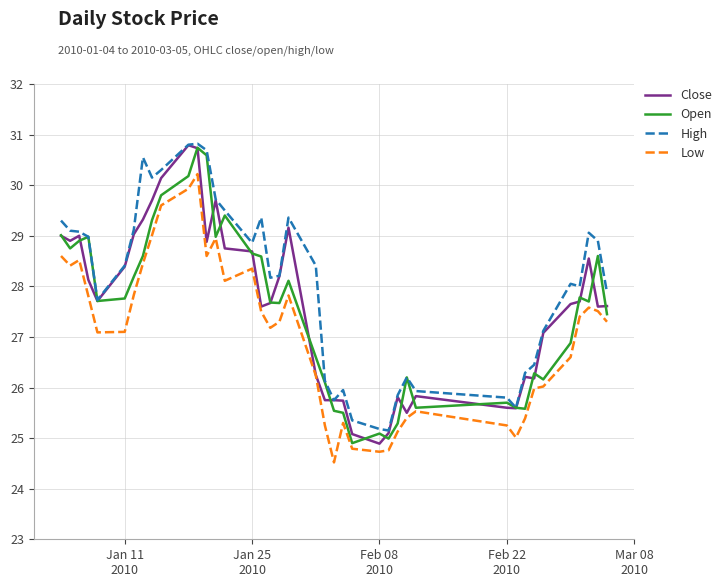

True or false: Low and High cross at least once.

False